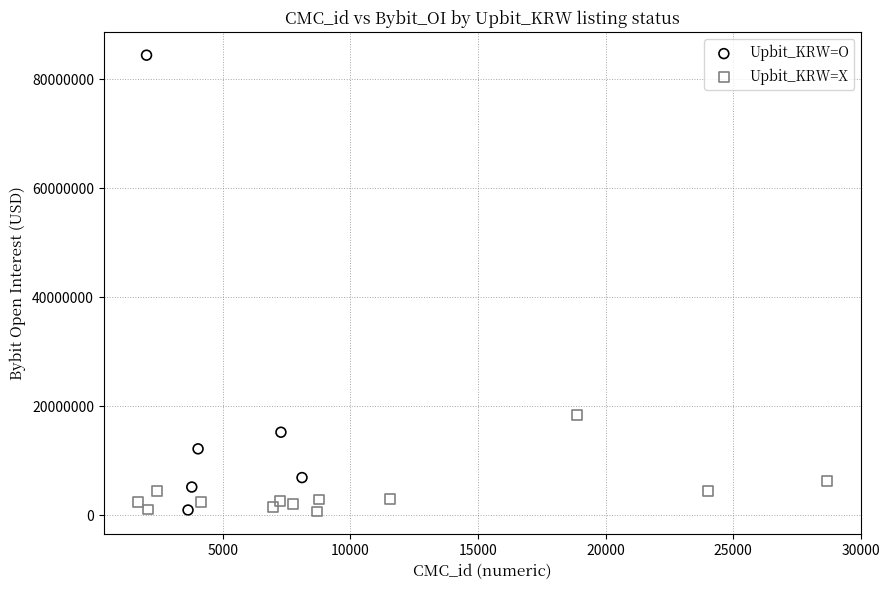

Which series has the widest spread of Y values?

Upbit_KRW=O